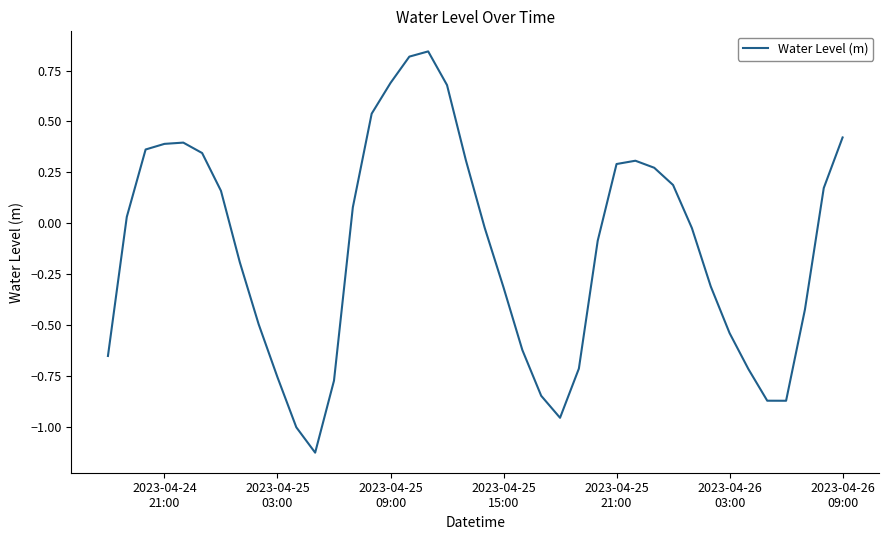

What is the difference between the maximum and minimum values?

2.0